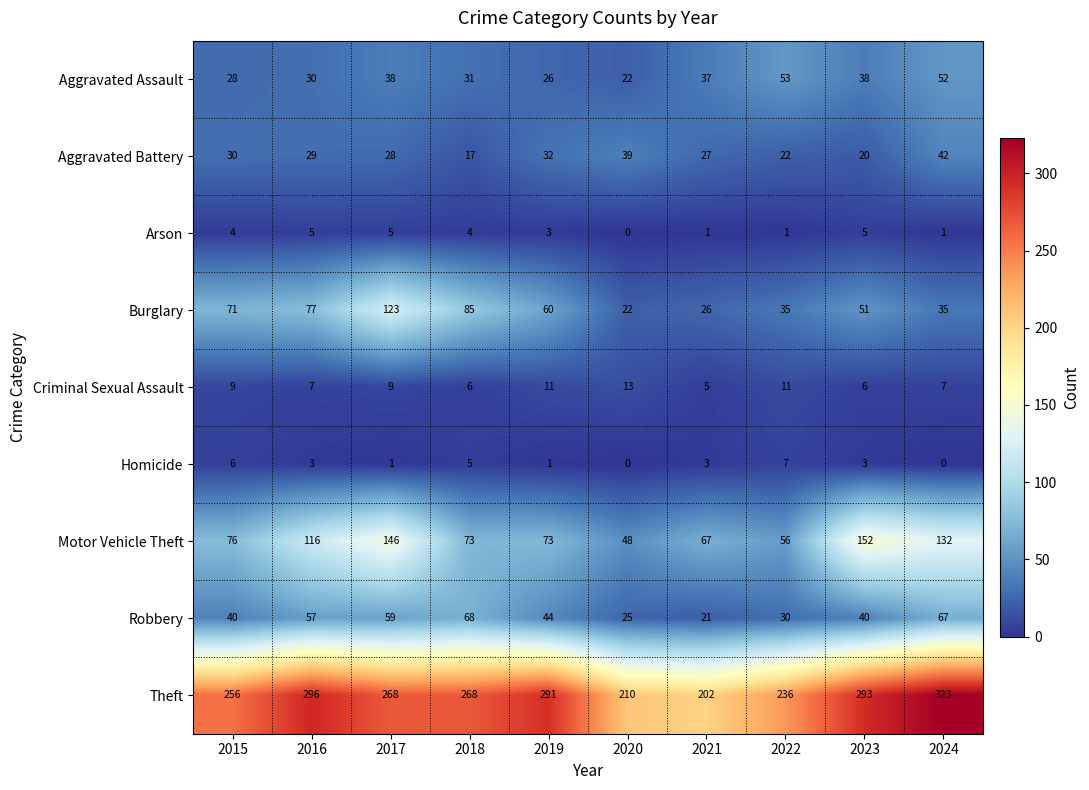

Between 2016 and 2021, which series saw the biggest shift?

Theft